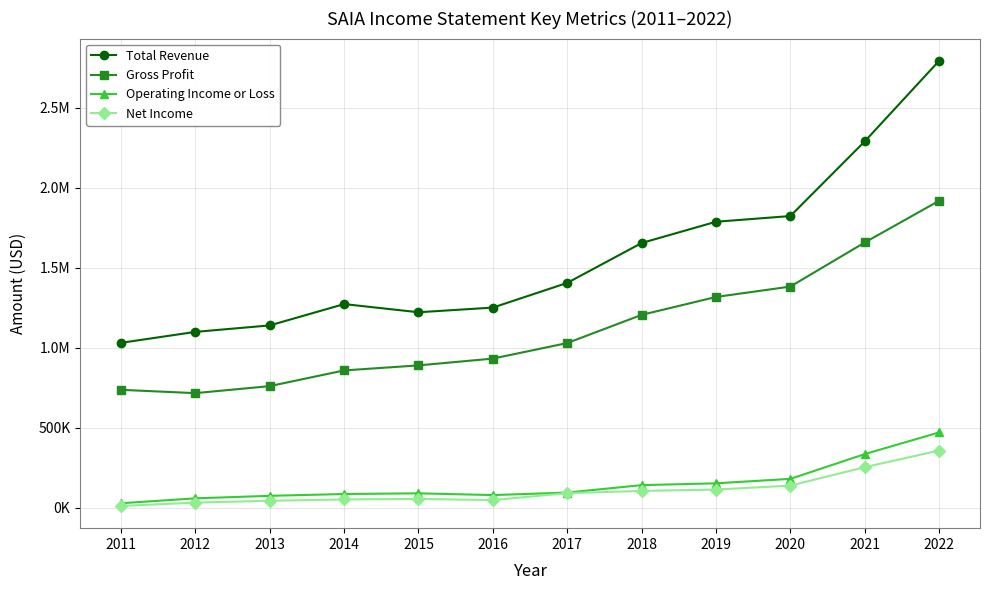

Reading right to left, transcribe all the data shown in this chart.

Total Revenue: 2022=2792100	2021=2288700	2020=1822400	2019=1786700	2018=1653800	2017=1404700	2016=1250400	2015=1221300	2014=1272300	2013=1139100	2012=1098700	2011=1030200
Gross Profit: 2022=1917700	2021=1657100	2020=1381800	2019=1316700	2018=1204900	2017=1028900	2016=931800	2015=889300	2014=857900	2013=759800	2012=716000	2011=736700
Operating Income or Loss: 2022=470500	2021=335100	2020=180300	2019=152600	2018=141200	2017=94700	2016=79100	2015=90000	2014=85700	2013=74400	2012=58700	2011=28100
Net Income: 2022=357400	2021=253200	2020=138300	2019=113700	2018=105000	2017=91100	2016=48000	2015=55000	2014=52000	2013=43600	2012=32000	2011=11400